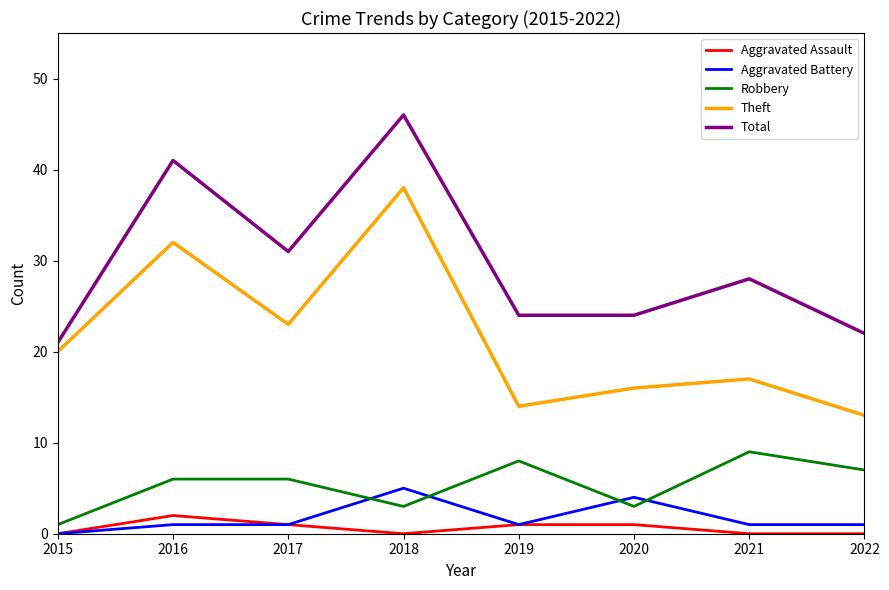

Rank the series by their maximum value, from lowest to highest.

Aggravated Assault, Aggravated Battery, Robbery, Theft, Total